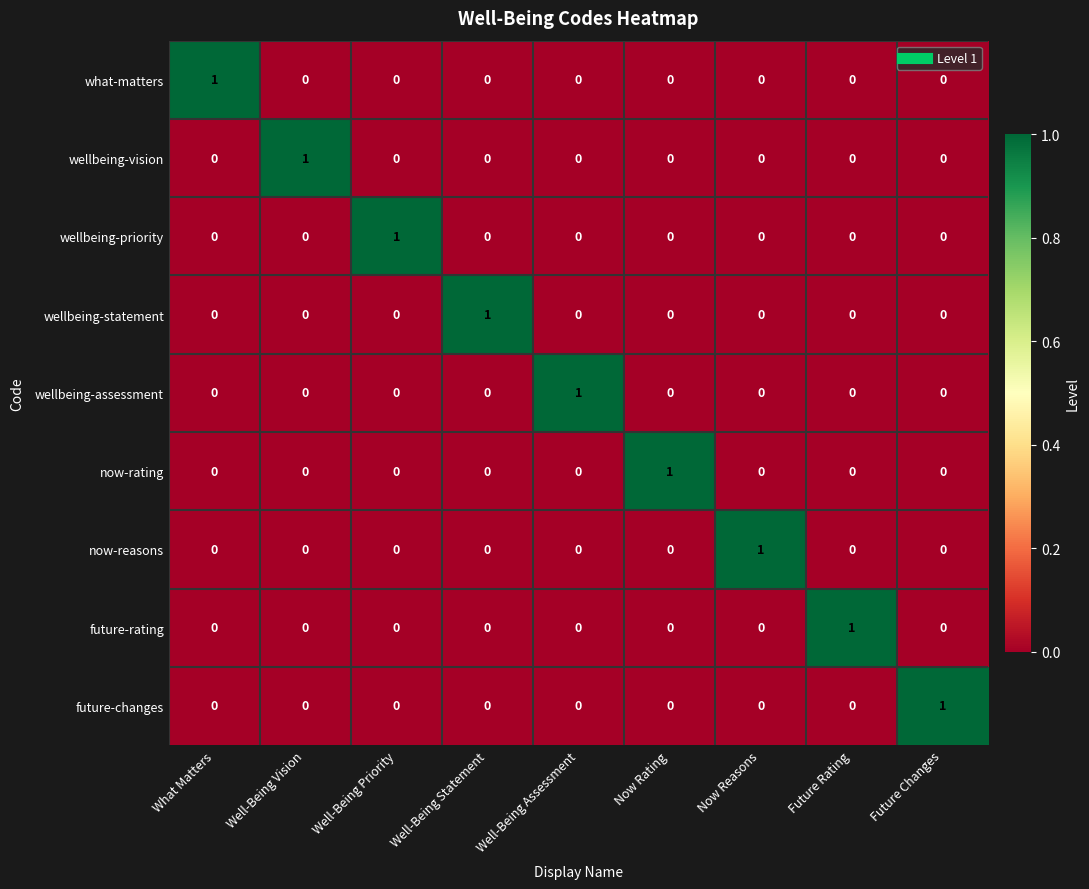

True or false: now-rating has a value of 1 at What Matters.

False